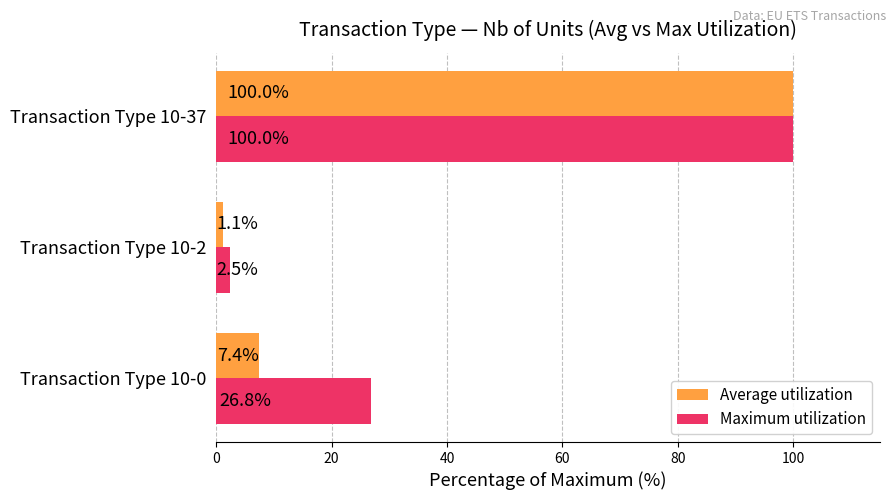

List the series in order of their overall mean, highest first.

Maximum utilization, Average utilization